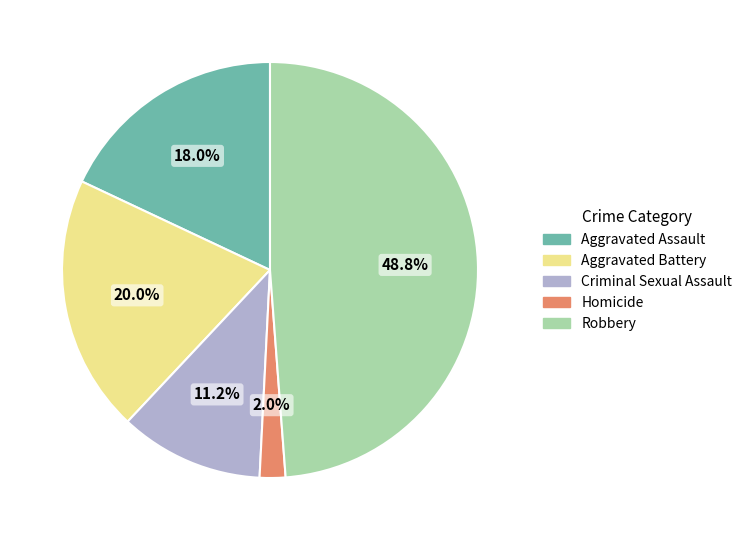

Is Criminal Sexual Assault the majority of the pie?

No